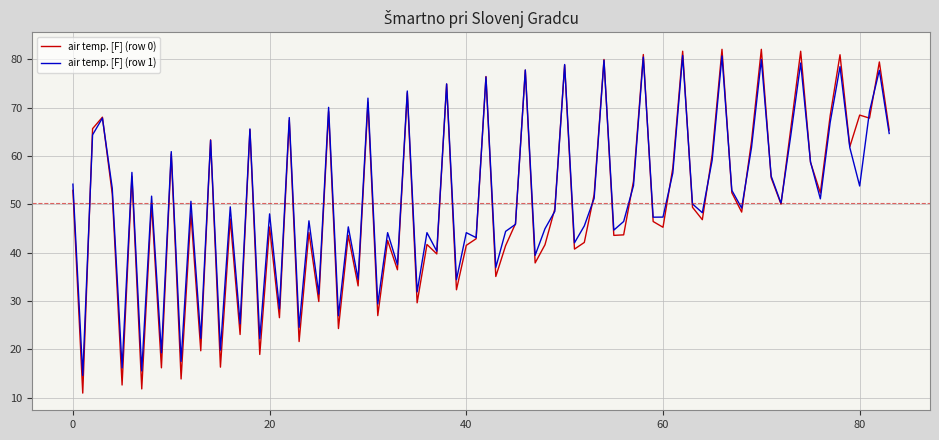

What is the minimum value shown in the chart?

11.0